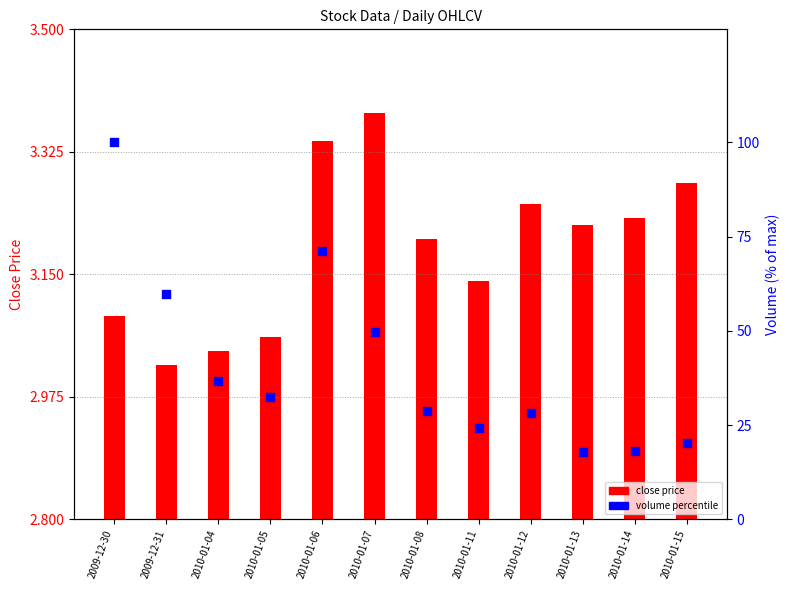

Which series has the widest spread of Y values?

volume (percentile)